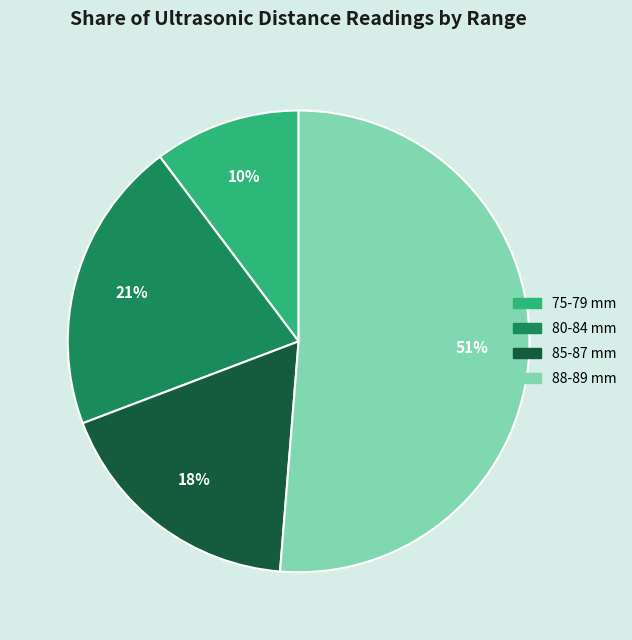

To the nearest percent, what is the average slice percentage?

25%